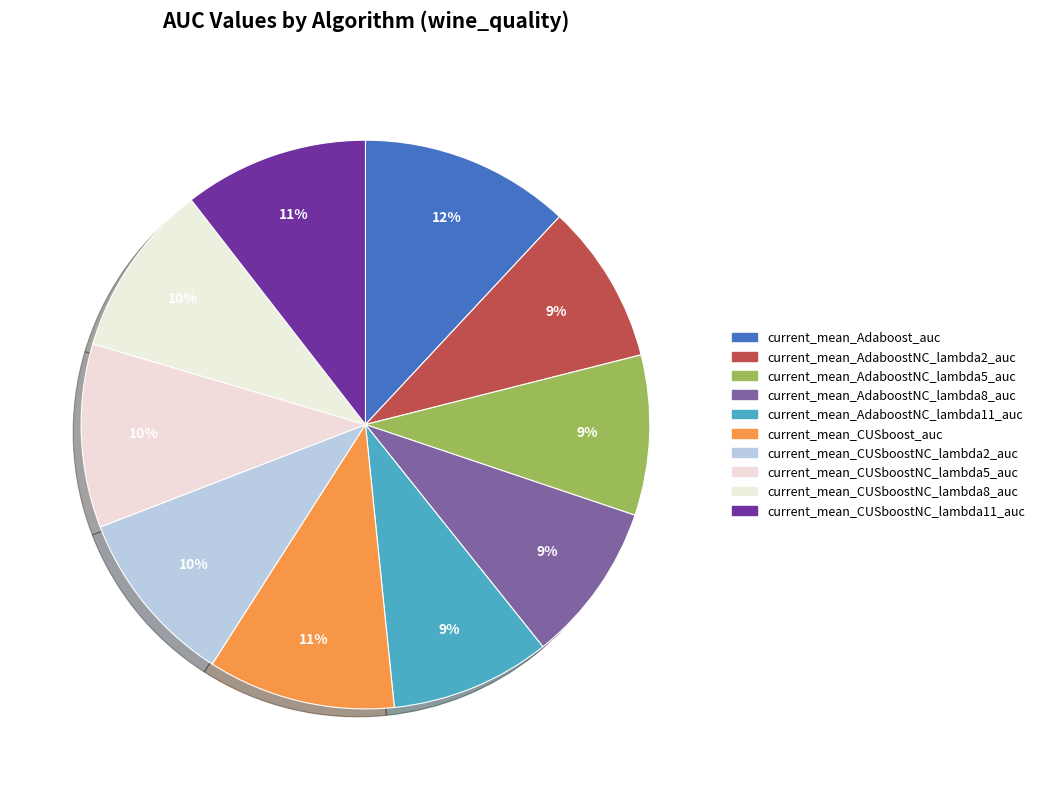

How many segments does this pie chart have?

10